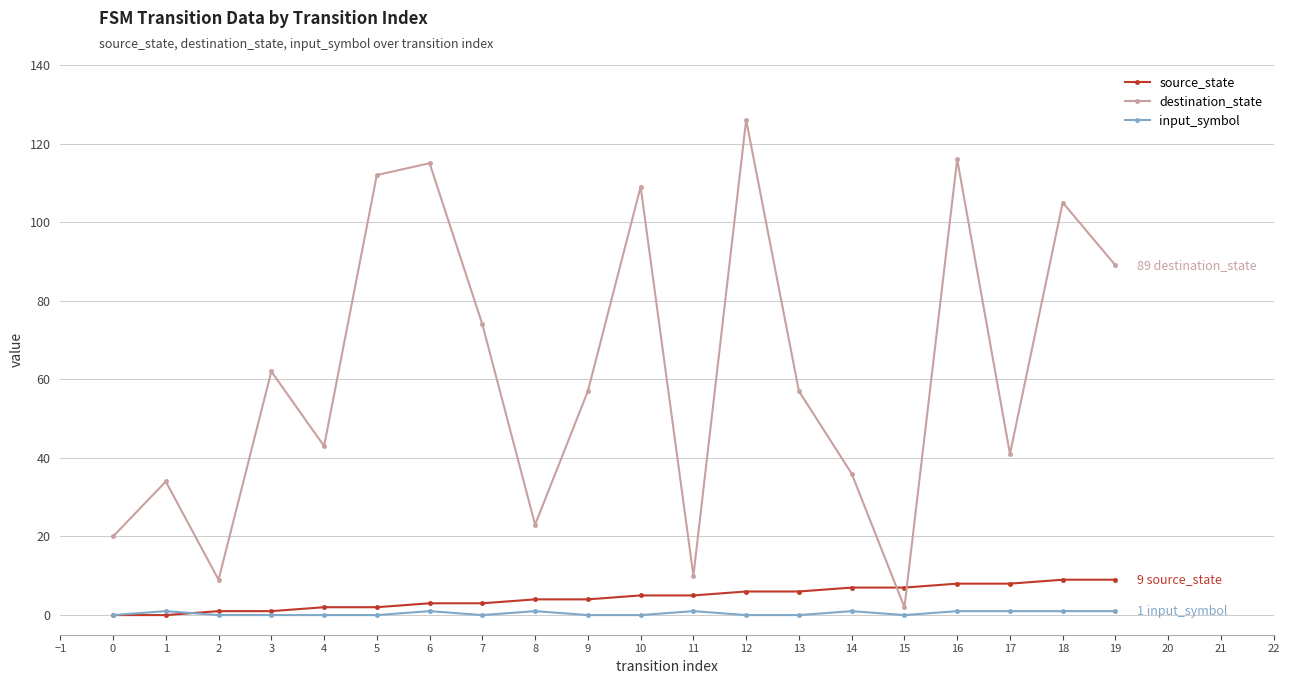

Rank the series by their maximum value, from lowest to highest.

input_symbol, source_state, destination_state